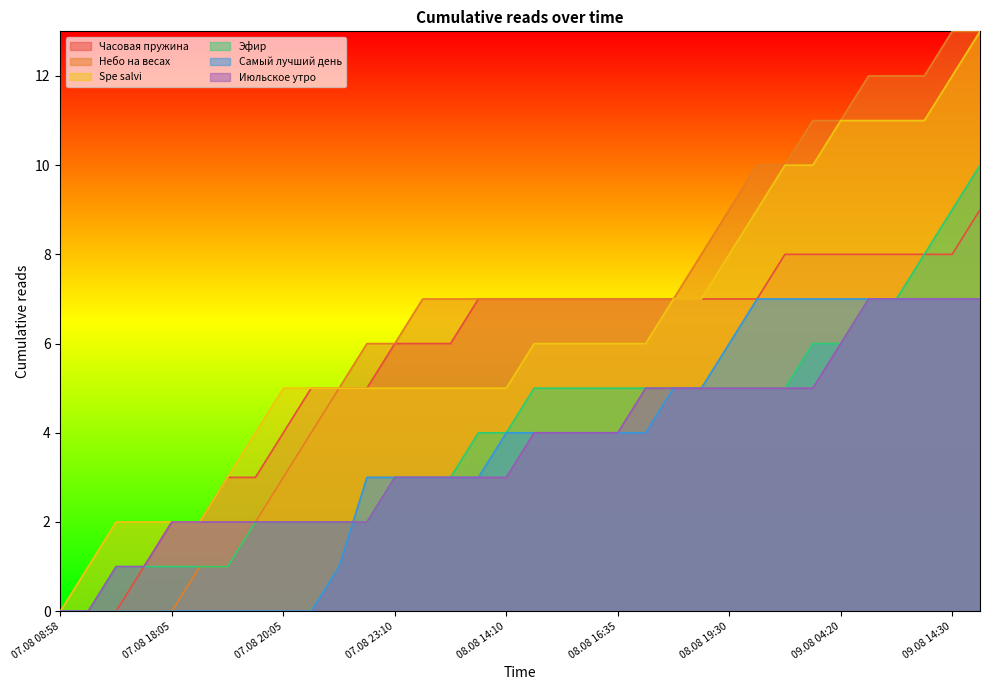

What is the label of the 1st point from the right?

09.08 15:35